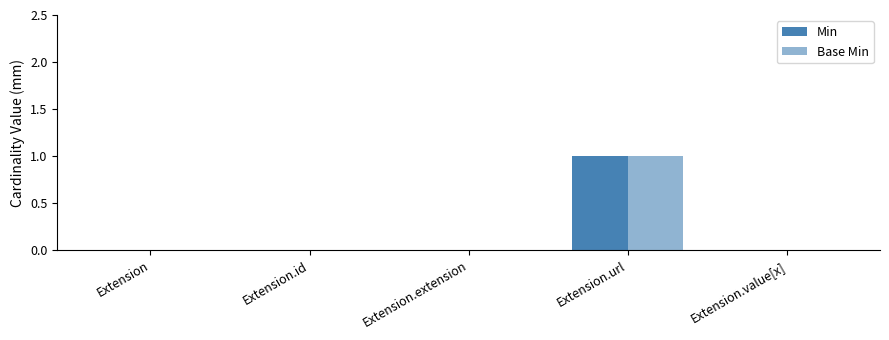

What is the label of the 1st bar from the left?

Extension